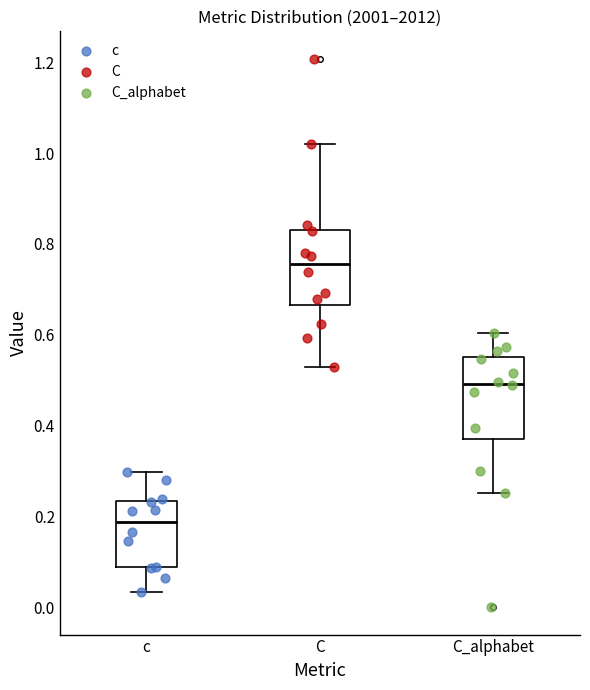

Reading left to right, read every box against the y-axis: the position of its median line, the range the box covers, and the ends of its whiskers. The values are not printed on the chart, so give them approximately, as read against the axis.

c: median 0.18, box 0.08 to 0.24, whiskers 0.04 to 0.30
C: median 0.76, box 0.66 to 0.84, whiskers 0.54 to 1.02
C_alphabet: median 0.50, box 0.38 to 0.56, whiskers 0.26 to 0.60